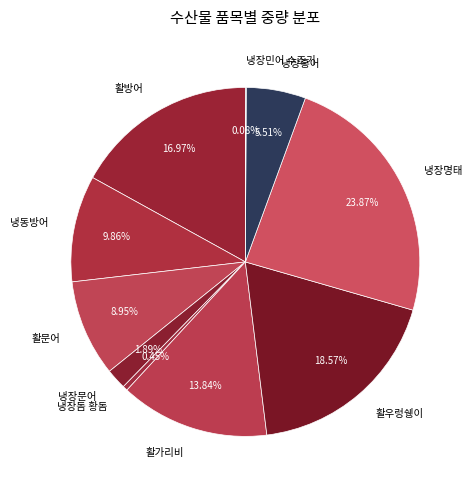

To the nearest percent, what is the difference between the largest and smallest slice percentages?

24%